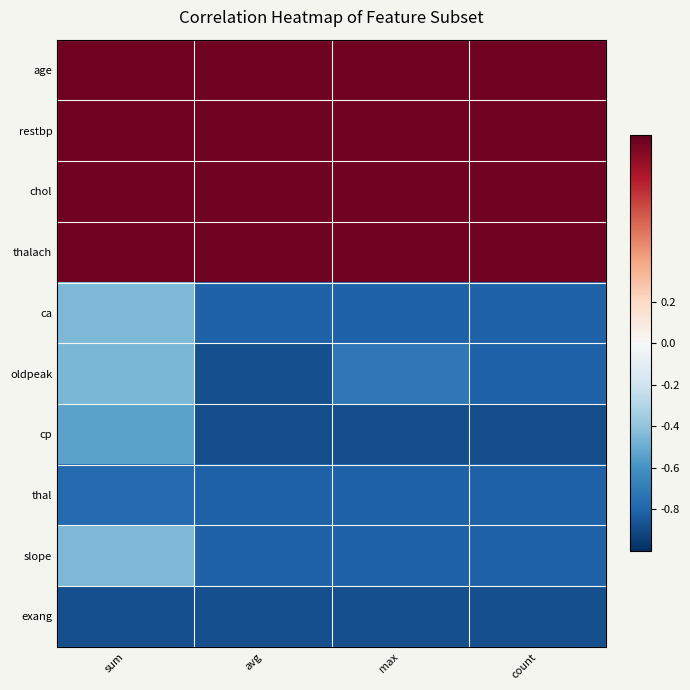

At how many categories does at least one series exceed 0?

4